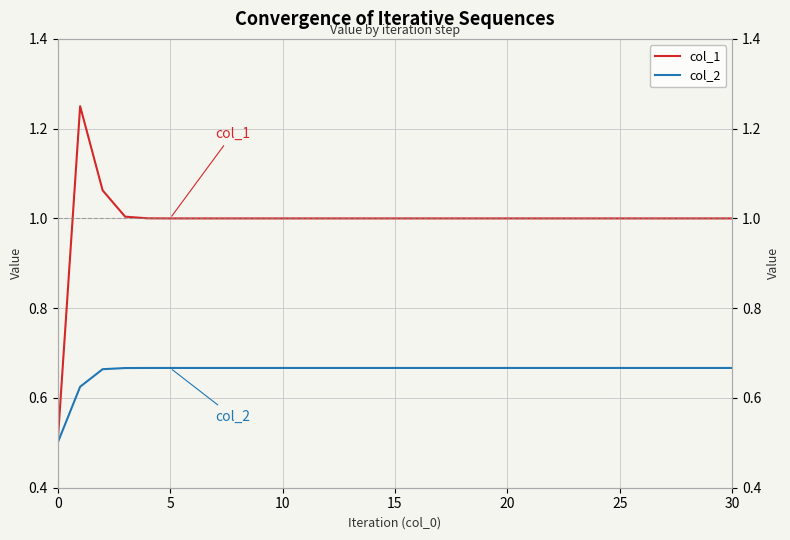

What is the label of the 12th point from the left?

11